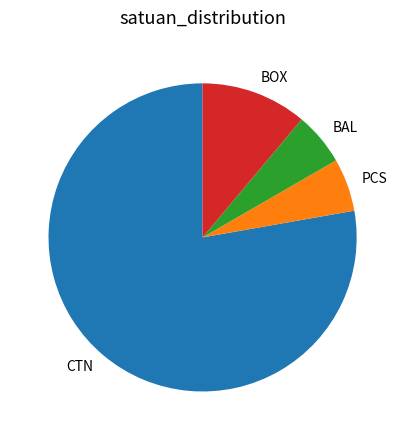

What is the largest slice in the pie chart?

CTN